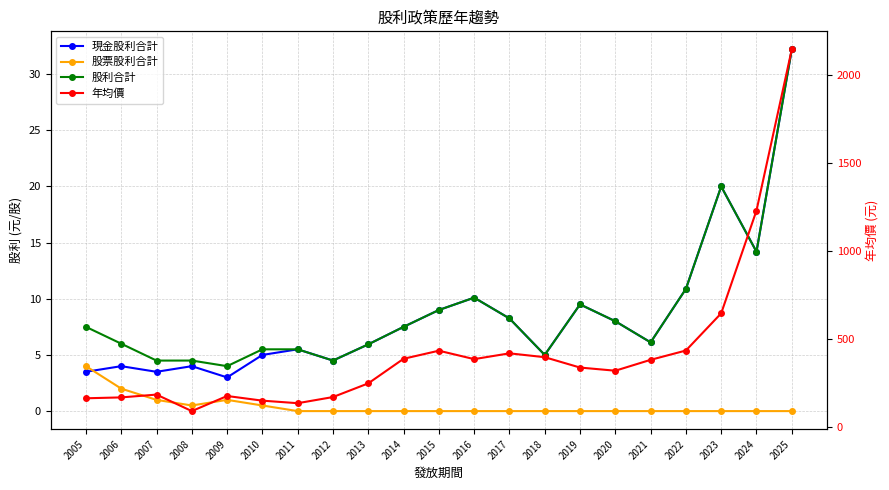

Where is the first local maximum for 股利合計?

2008